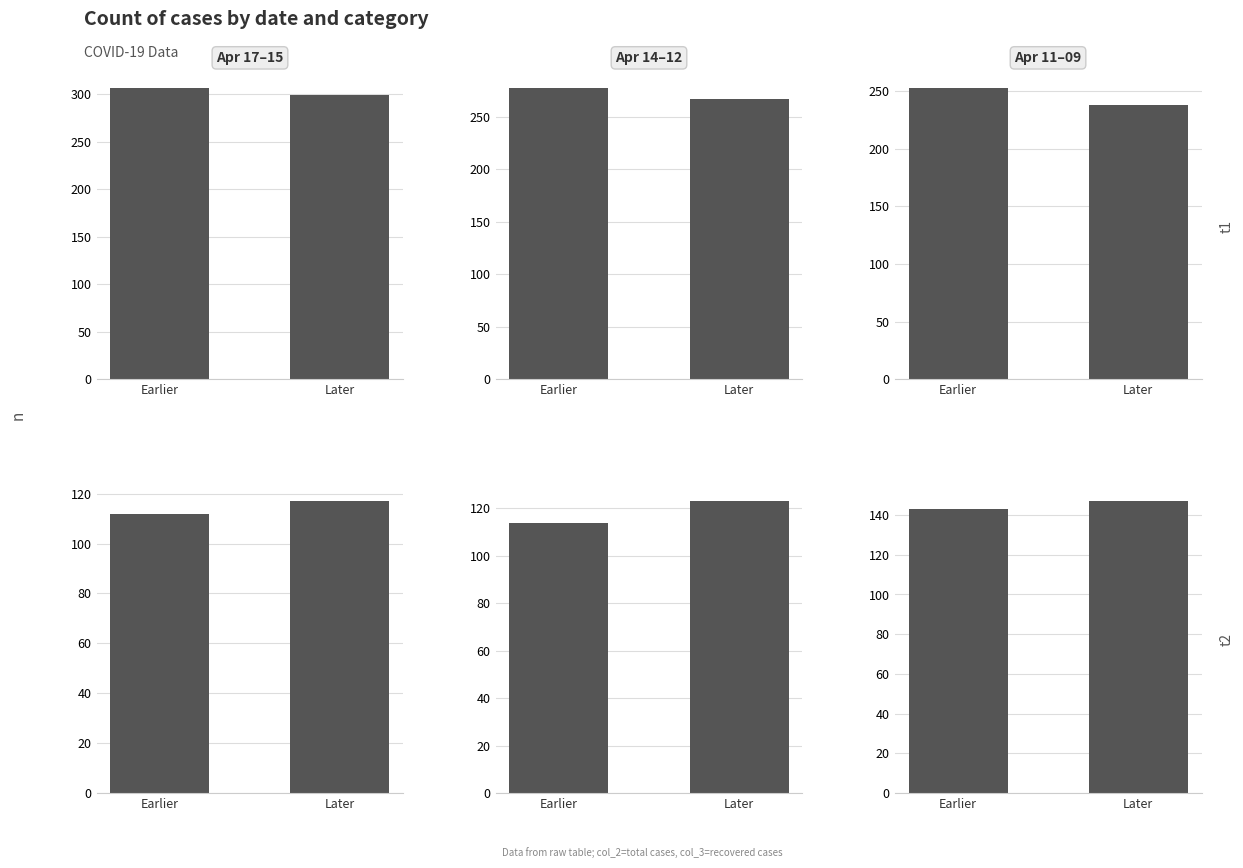

Is it true that col_2 (total) equals 158 at Earlier?

False